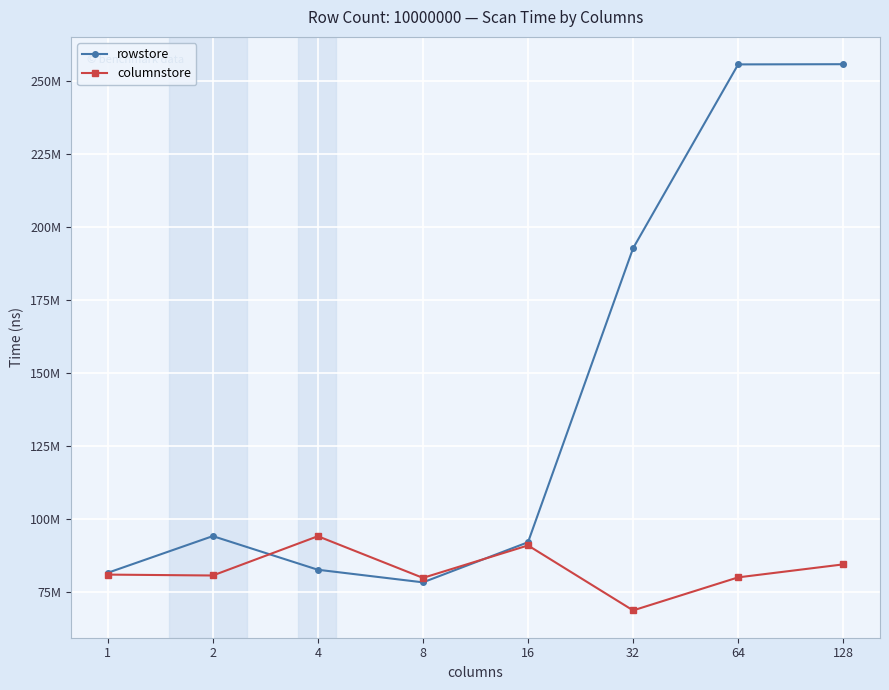

At which label is rowstore closest to 166997580?

32